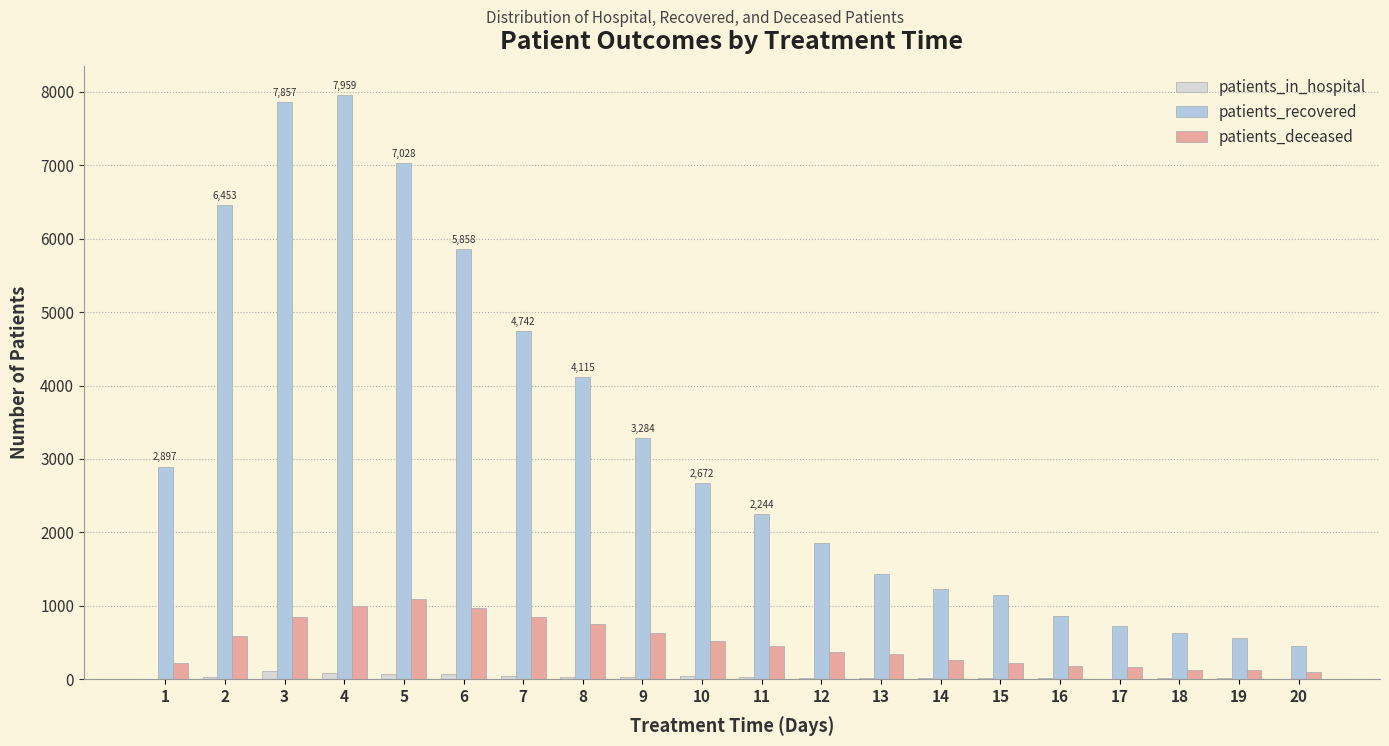

True or false: patients_recovered has a value of 915 at 18.

False